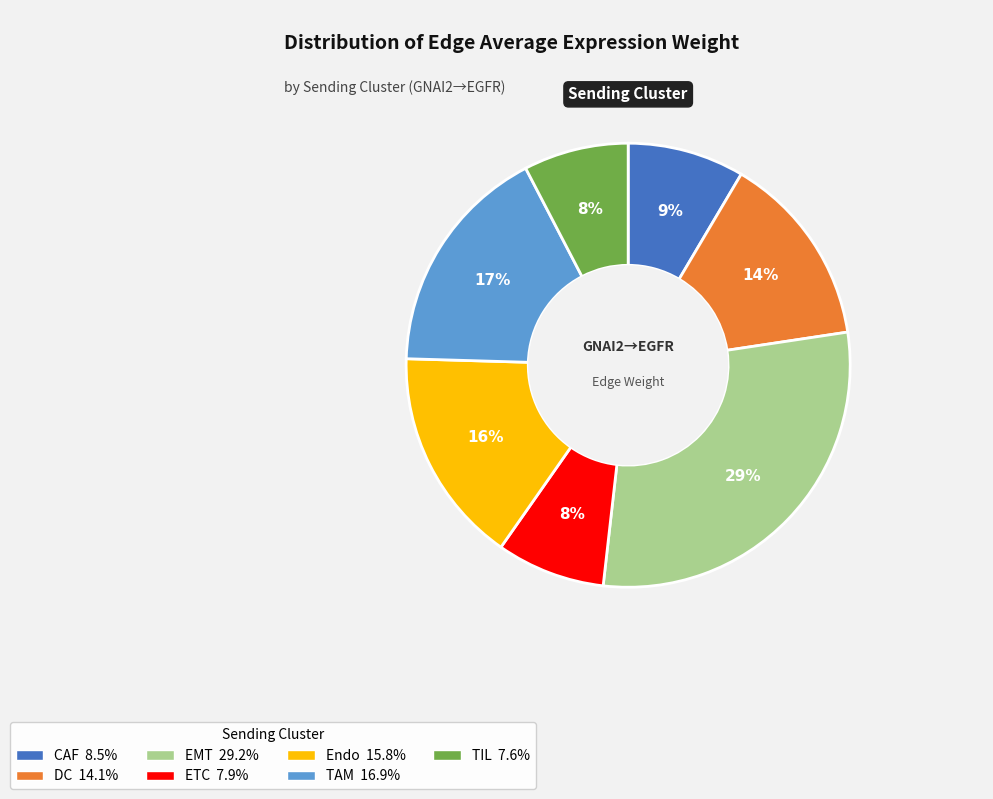

To the nearest percent, what is the combined percentage of TIL and ETC?

16%